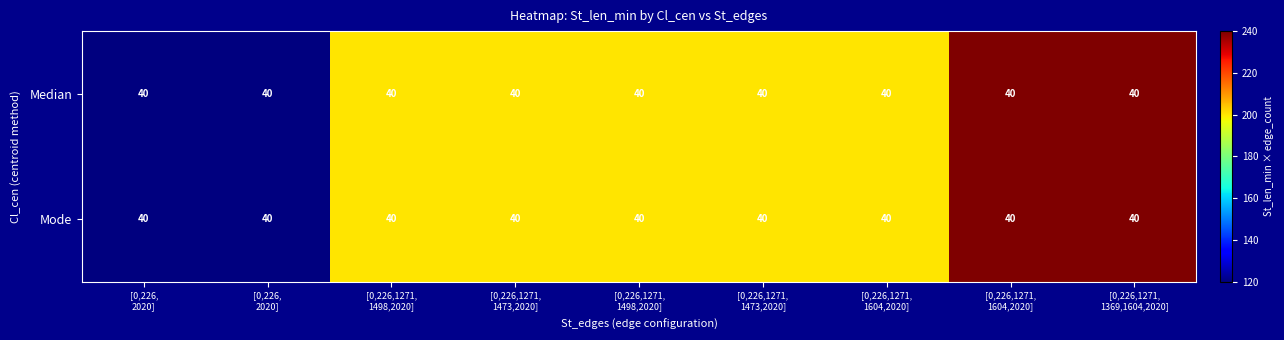

Reading right to left, transcribe all the data shown in this chart.

Median: [0,226,1271,
1369,1604,2020]=40	[0,226,1271,
1604,2020]=40	[0,226,1271,
1604,2020]=40	[0,226,1271,
1473,2020]=40	[0,226,1271,
1498,2020]=40	[0,226,1271,
1473,2020]=40	[0,226,1271,
1498,2020]=40	[0,226,
2020]=40	[0,226,
2020]=40
Mode: [0,226,1271,
1369,1604,2020]=40	[0,226,1271,
1604,2020]=40	[0,226,1271,
1604,2020]=40	[0,226,1271,
1473,2020]=40	[0,226,1271,
1498,2020]=40	[0,226,1271,
1473,2020]=40	[0,226,1271,
1498,2020]=40	[0,226,
2020]=40	[0,226,
2020]=40